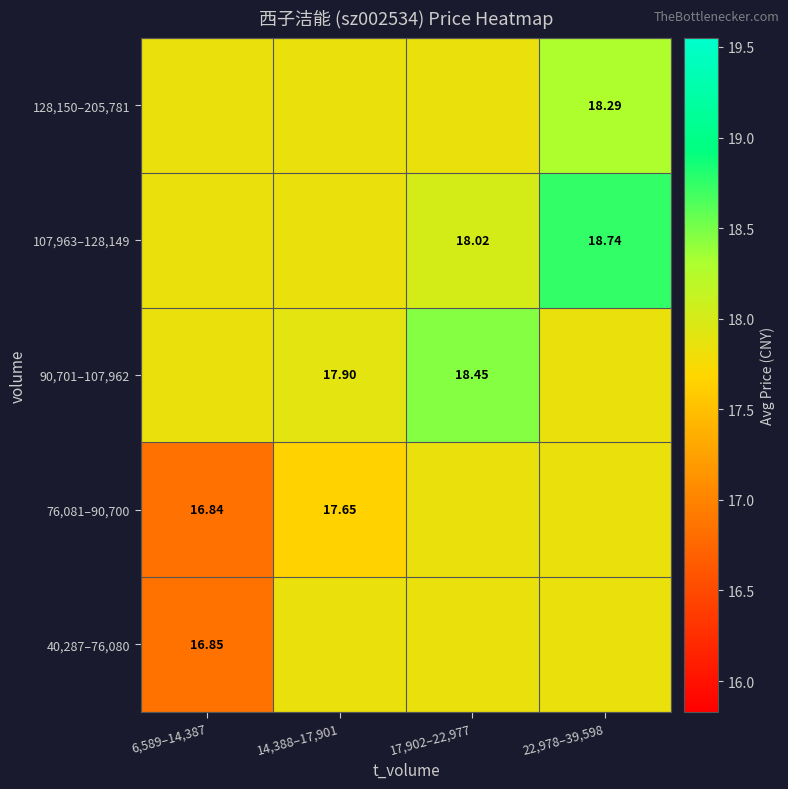

At which category is the sum across all series the highest?

22,978–39,598